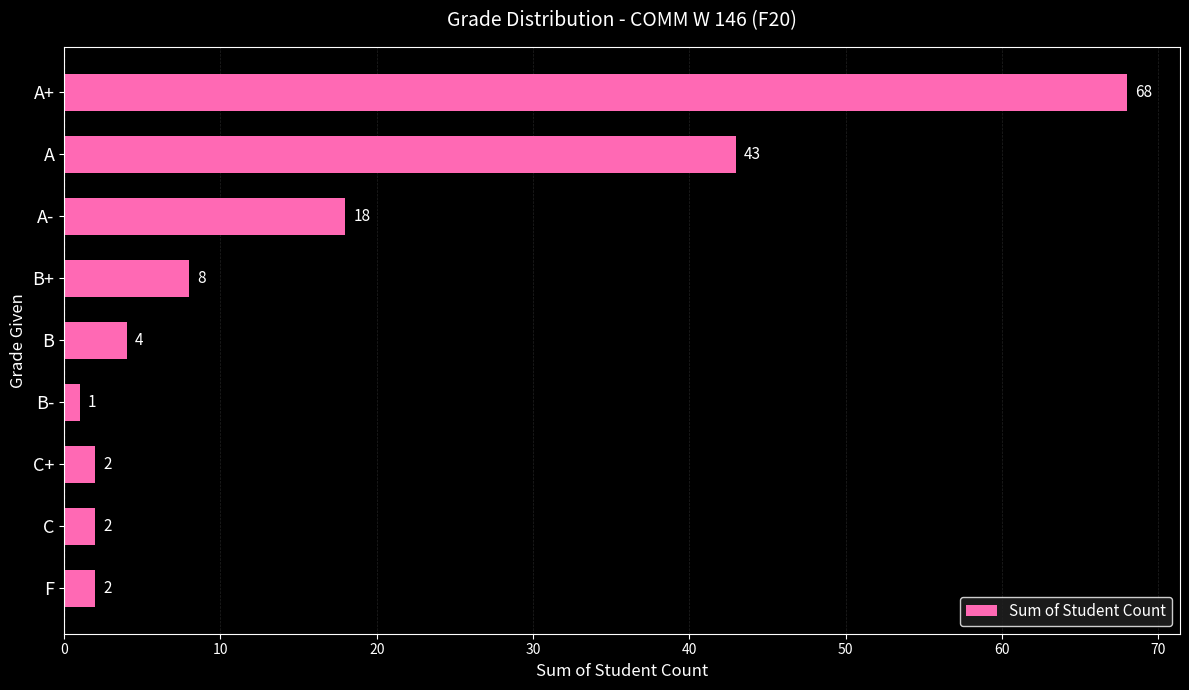

The value at C is 2. True or false?

True